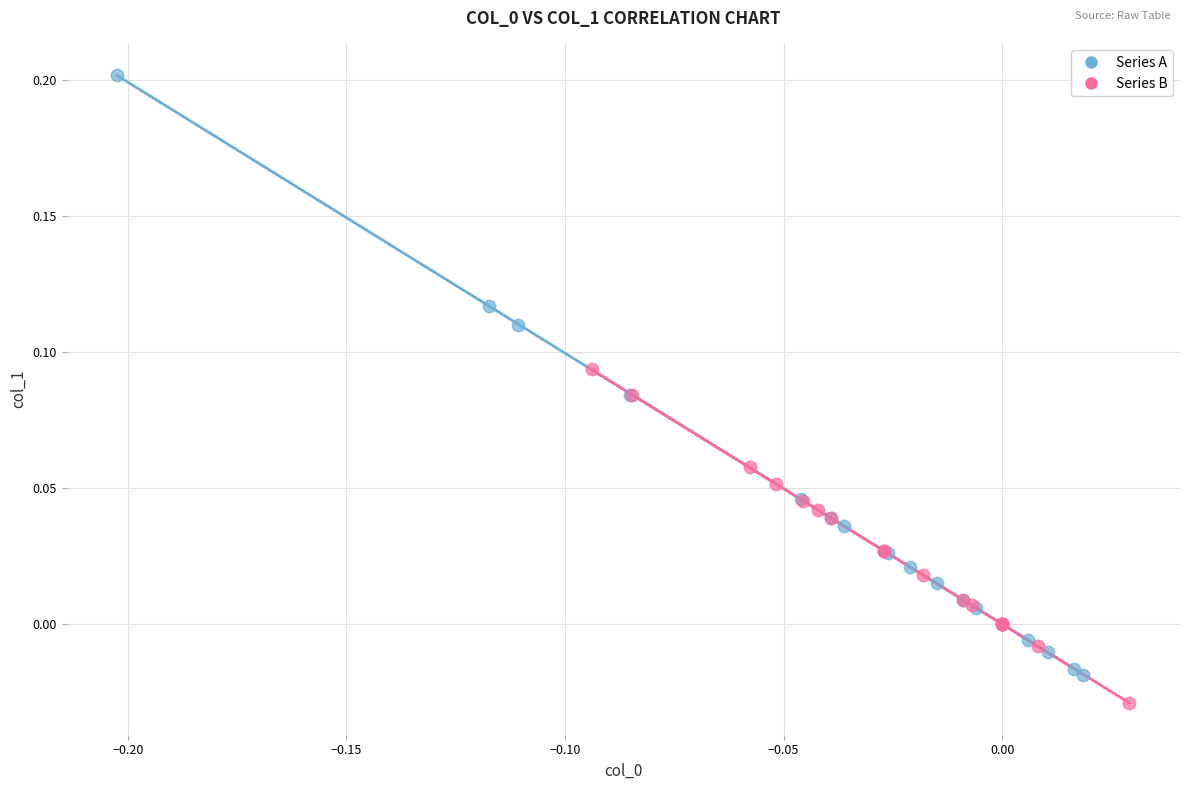

Which series reaches the maximum Y coordinate?

Series A